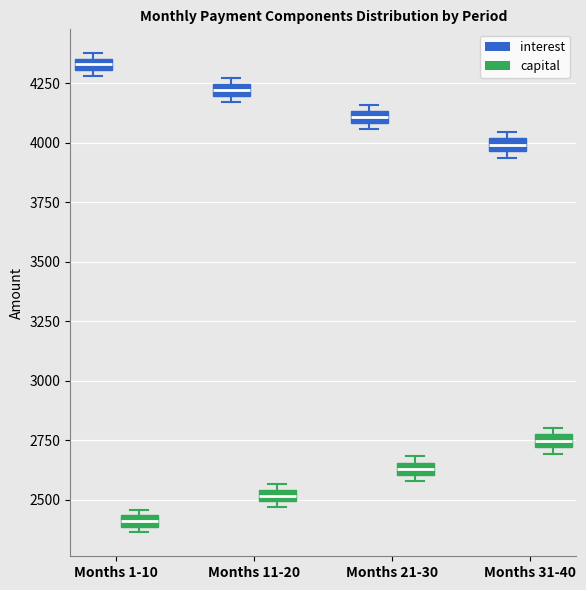

Which box's median line is the lowest?

Months 1-10 (capital)